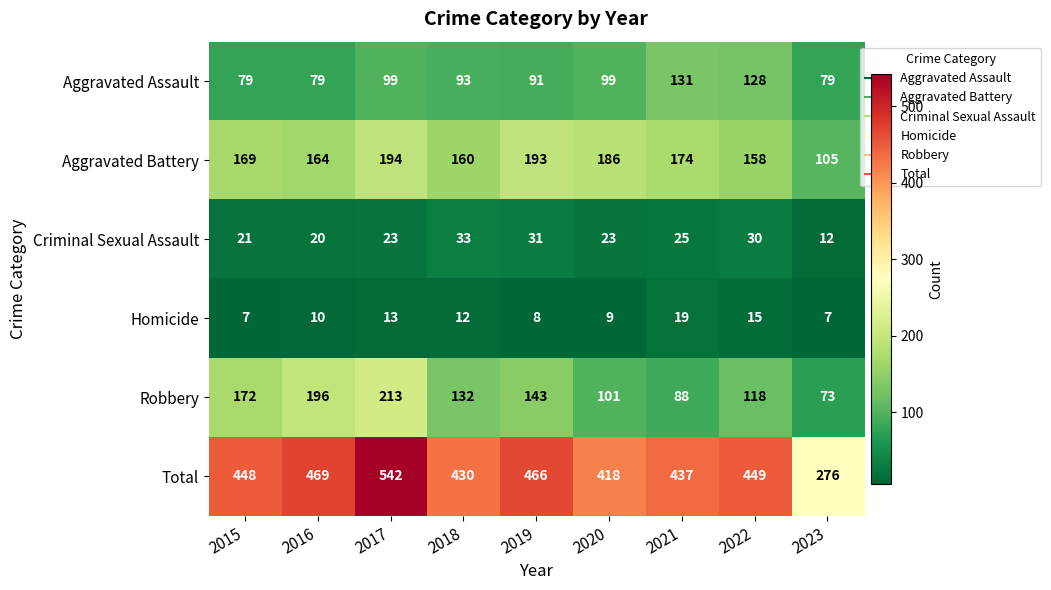

What is the difference between the second highest and minimum values in the Aggravated Battery series?

88